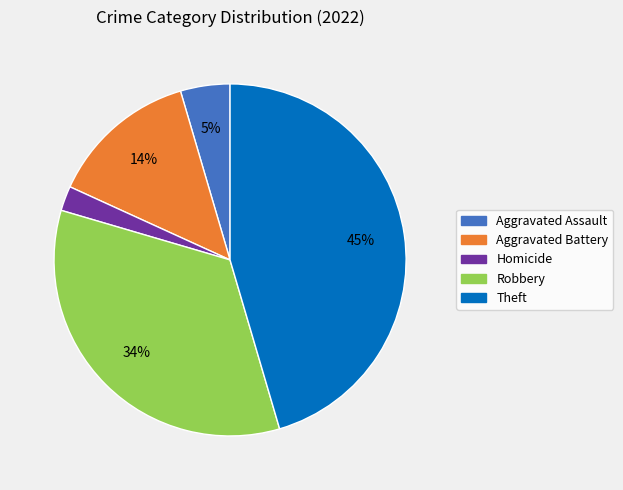

To the nearest percent, what is the average slice percentage?

20%